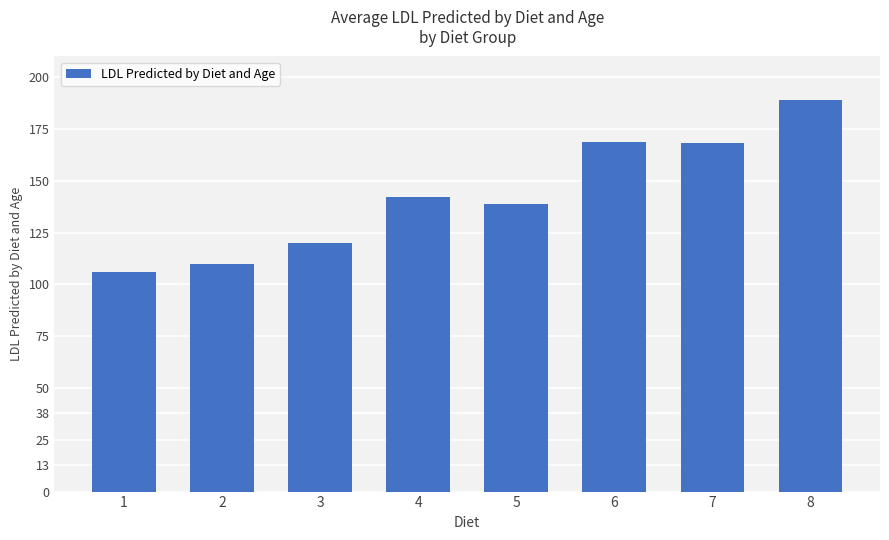

What is the smallest value displayed?

106.2